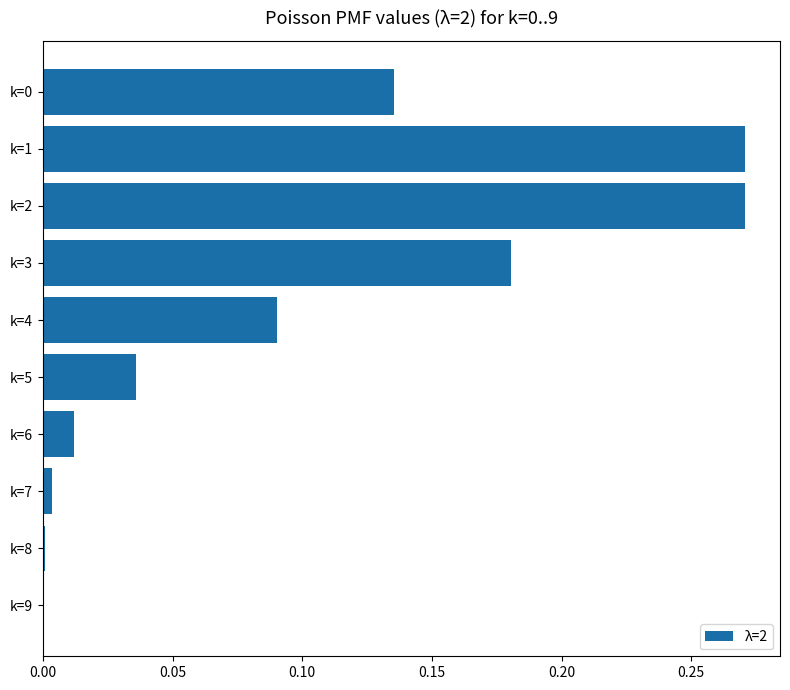

Is it true that the value at k=4 is 0.0?

False